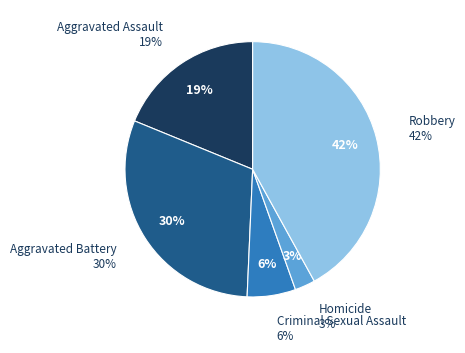

What percentage is the Homicide slice, to the nearest percent?

3%